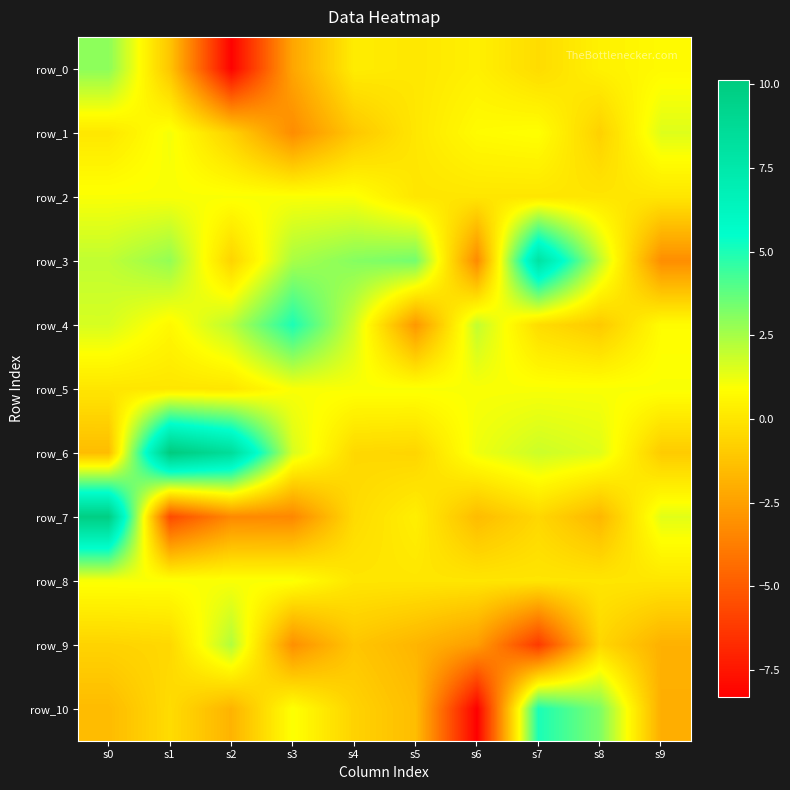

At which label does row_0 reach its minimum?

s2